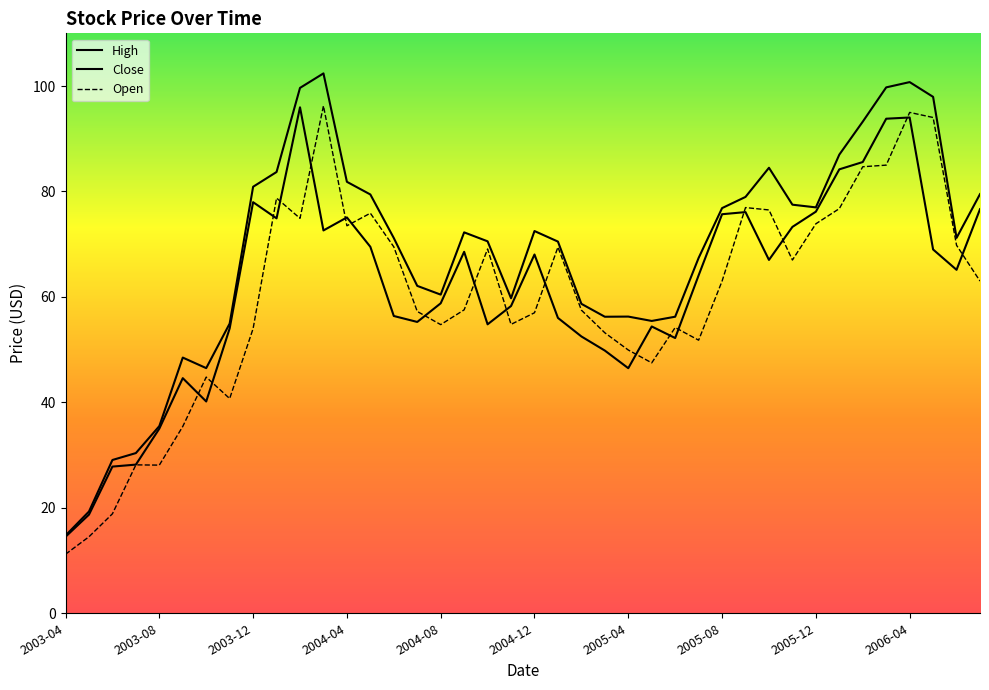

Rank the series by their average value, from highest to lowest.

High, Close, Open